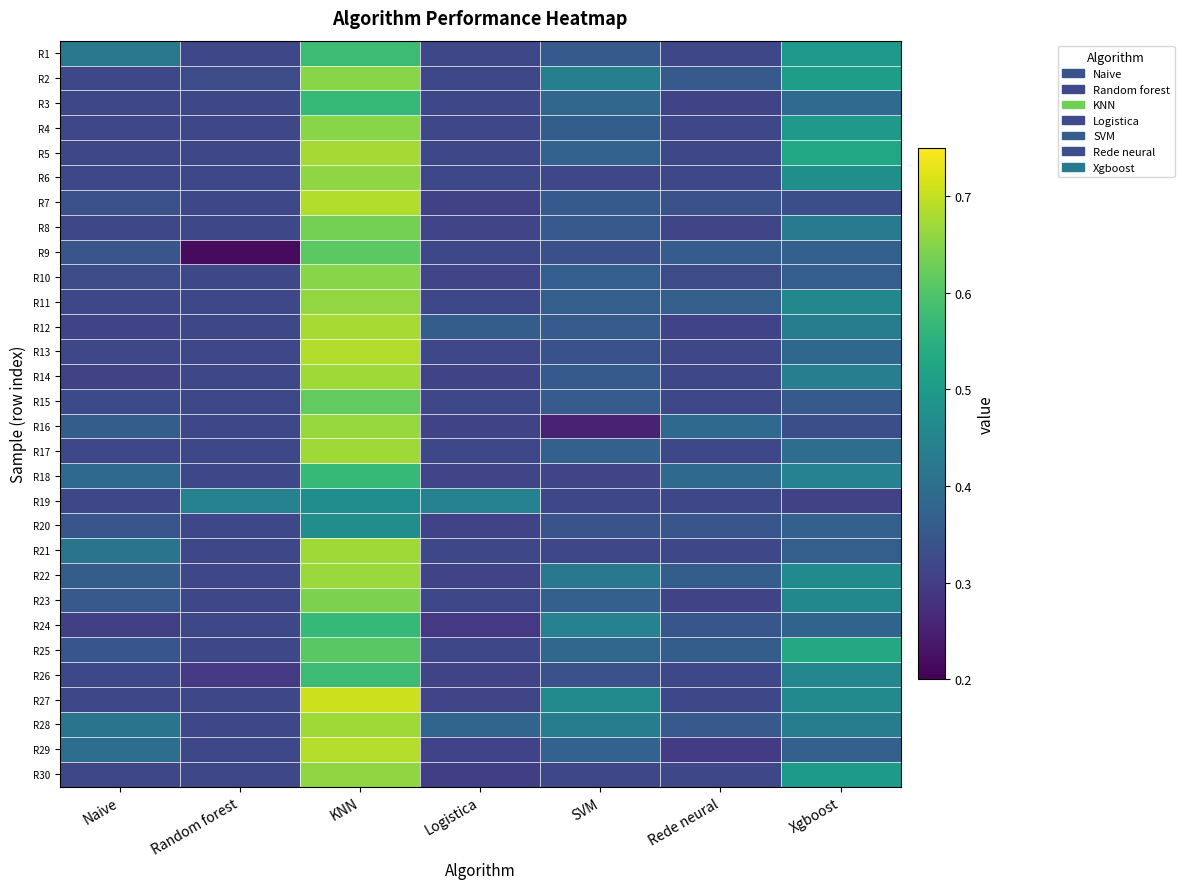

What is the difference between the highest and lowest values at Random forest?

0.2